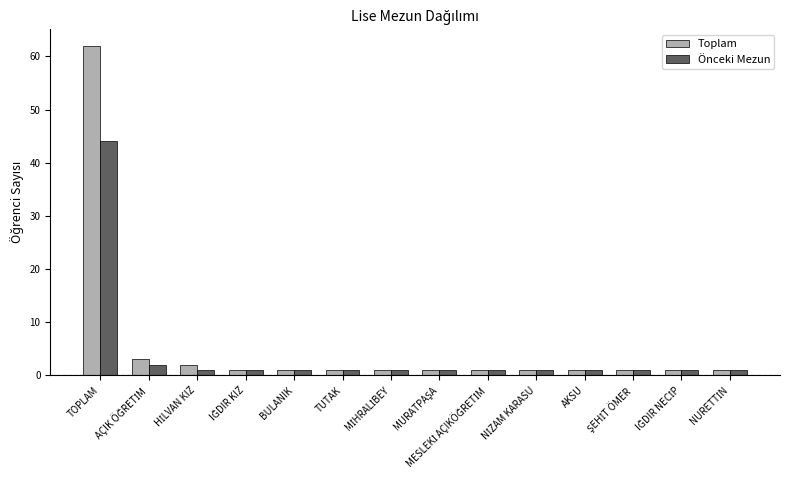

How many distinct data groups are displayed?

2